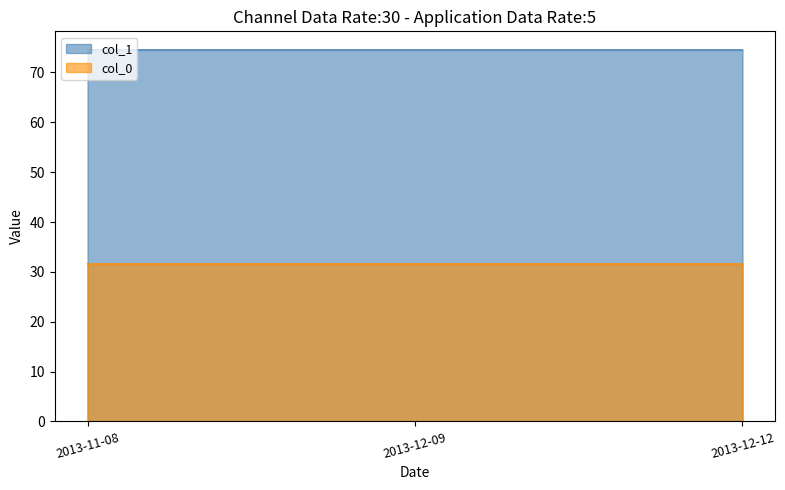

Reading left to right, transcribe all the data shown in this chart.

col_1: 74.5	74.5	74.5
col_0: 31.6	31.6	31.6